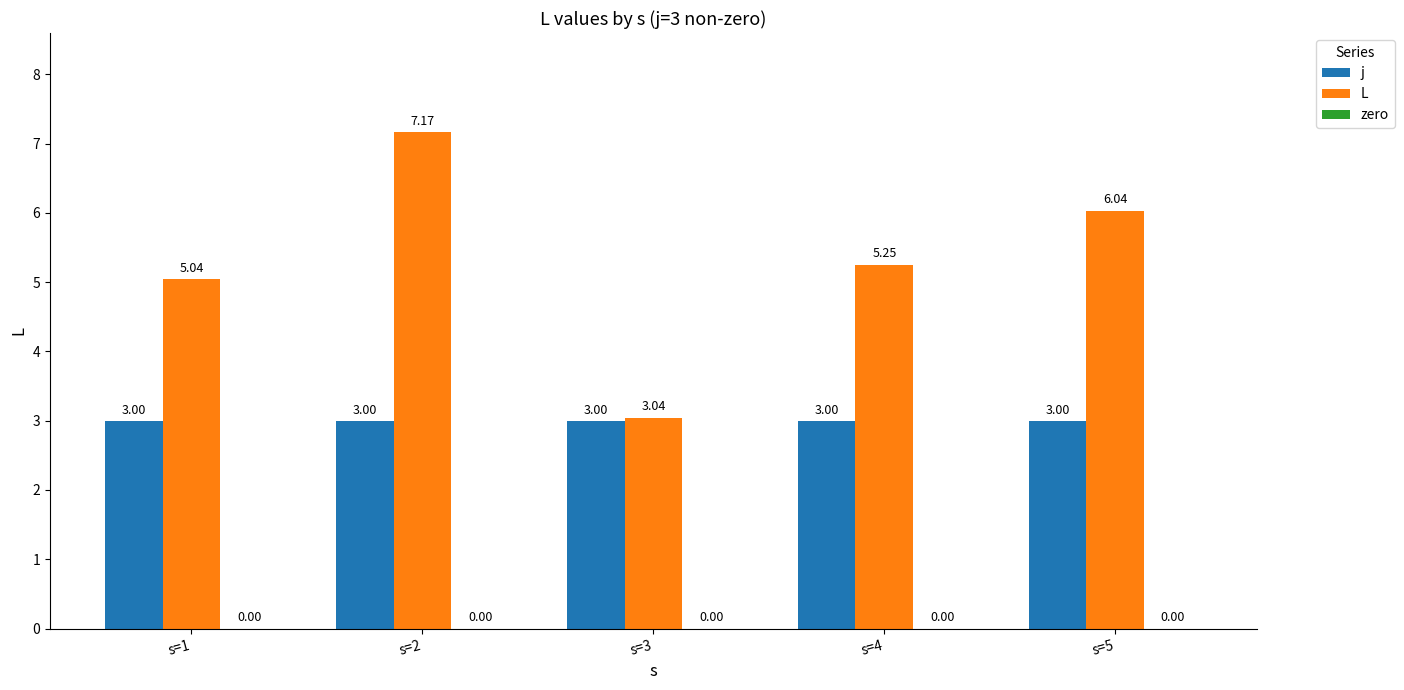

How many groups of bars are there?

5